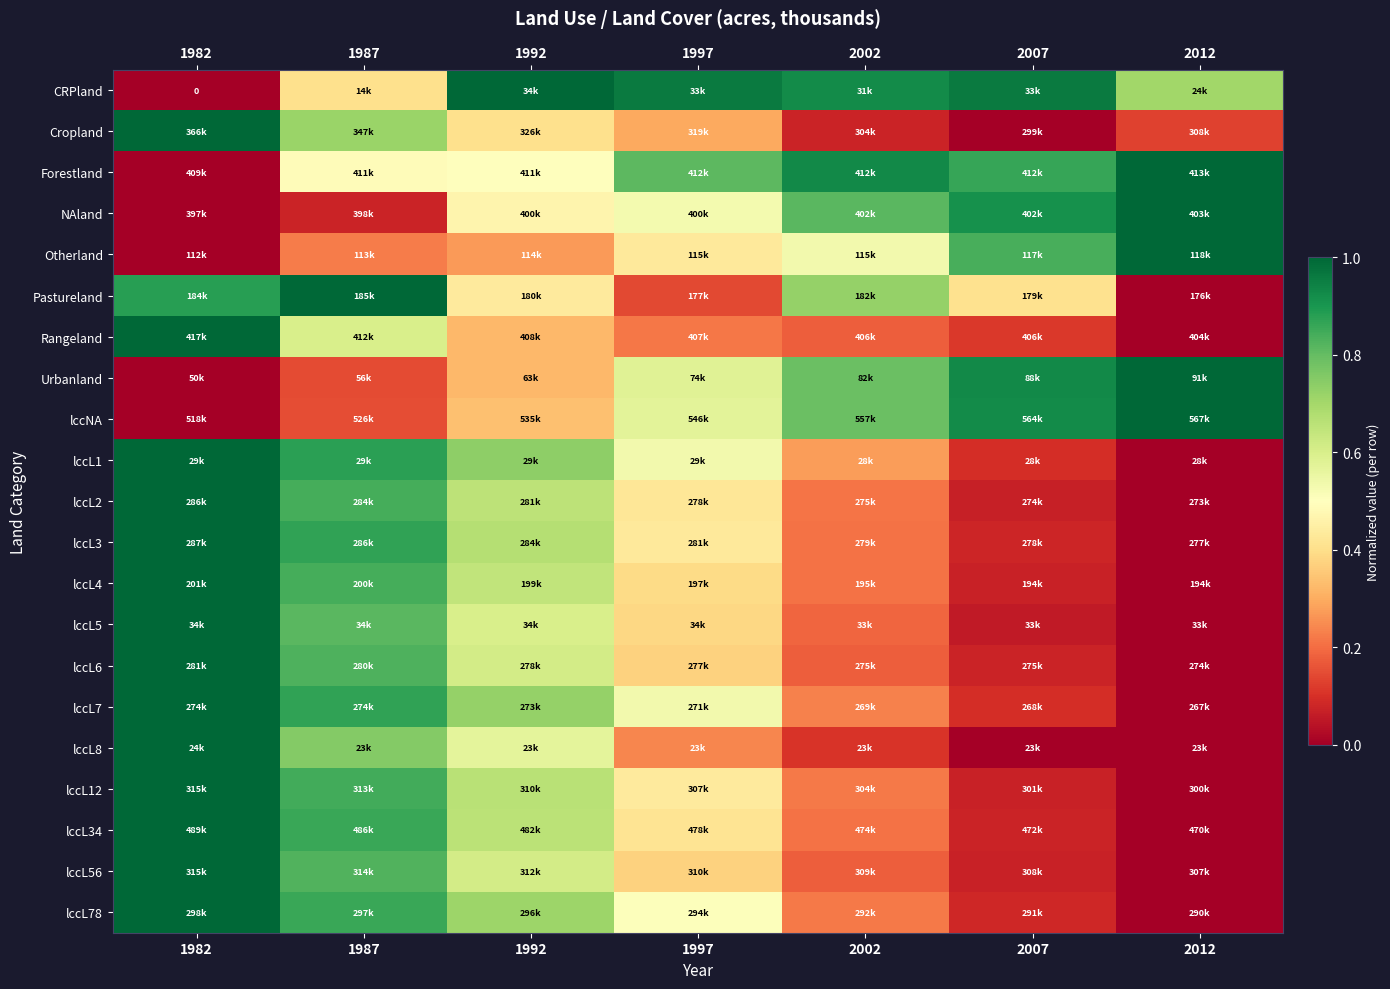

List the labels in order of Rangeland value, largest first.

1982, 1987, 1992, 1997, 2002, 2007, 2012